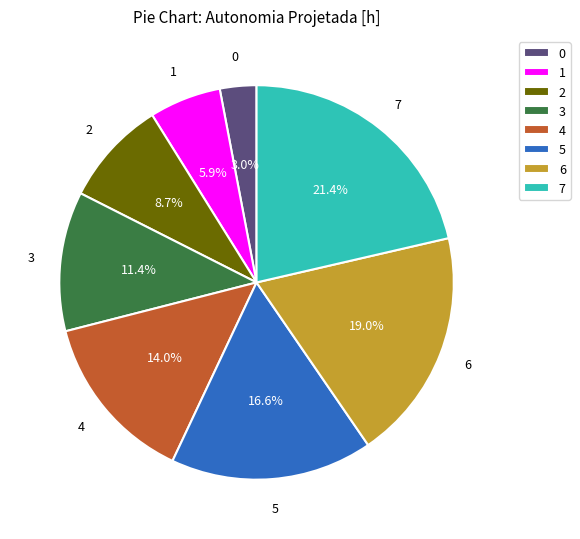

True or false: 1 accounts for 6% of the total.

True